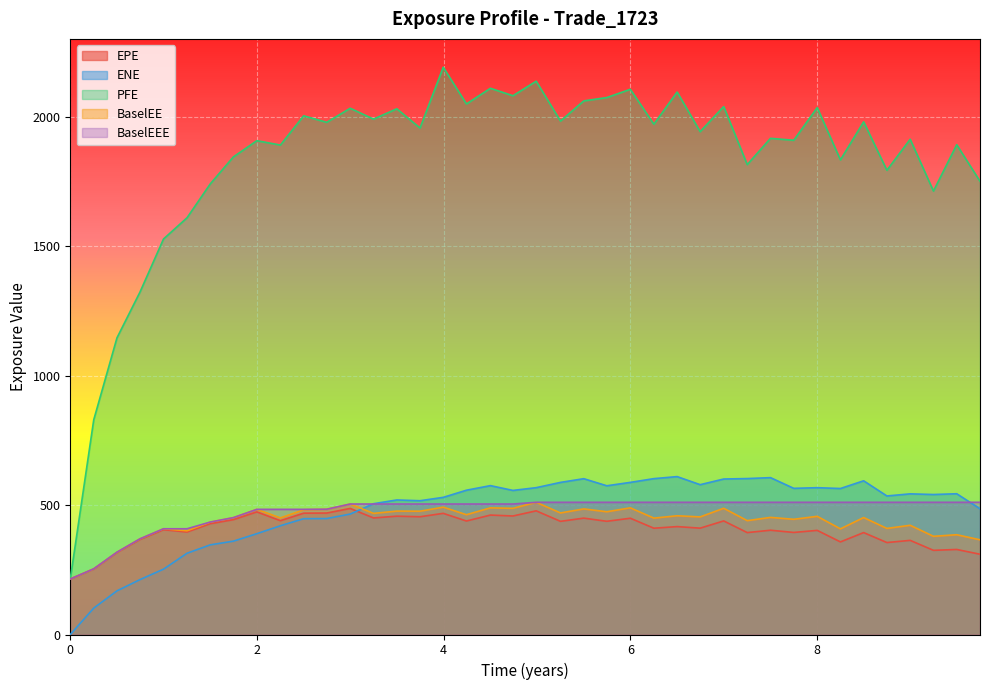

The BaselEEE series shows 369.7 at 0.746336. True or false?

True